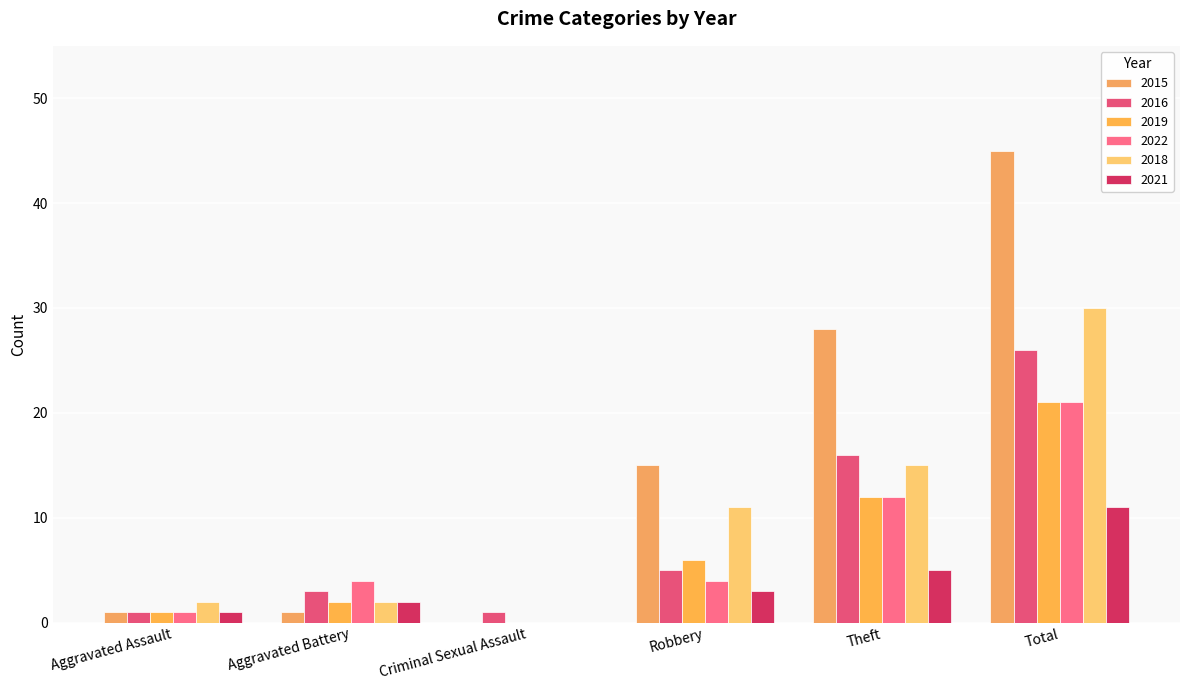

Reading right to left, what are all the values shown in this chart?

2015: Total=45	Theft=28	Robbery=15	Criminal Sexual Assault=0	Aggravated Battery=1	Aggravated Assault=1
2016: Total=26	Theft=16	Robbery=5	Criminal Sexual Assault=1	Aggravated Battery=3	Aggravated Assault=1
2019: Total=21	Theft=12	Robbery=6	Criminal Sexual Assault=0	Aggravated Battery=2	Aggravated Assault=1
2022: Total=21	Theft=12	Robbery=4	Criminal Sexual Assault=0	Aggravated Battery=4	Aggravated Assault=1
2018: Total=30	Theft=15	Robbery=11	Criminal Sexual Assault=0	Aggravated Battery=2	Aggravated Assault=2
2021: Total=11	Theft=5	Robbery=3	Criminal Sexual Assault=0	Aggravated Battery=2	Aggravated Assault=1